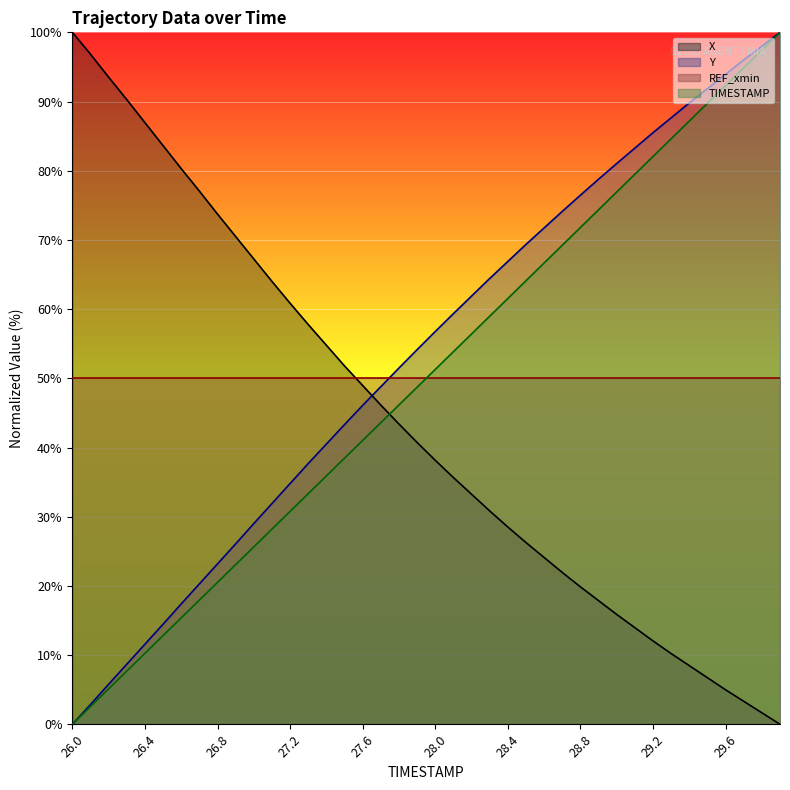

Count the number of data series in this chart.

4